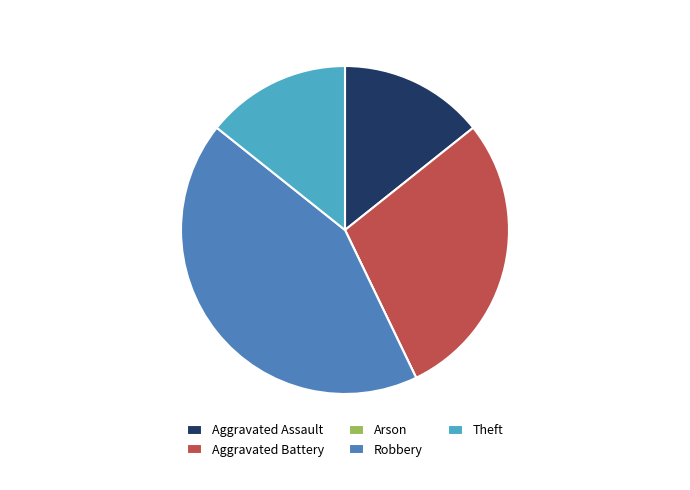

Is the sum of Aggravated Assault and Aggravated Battery greater than half?

No